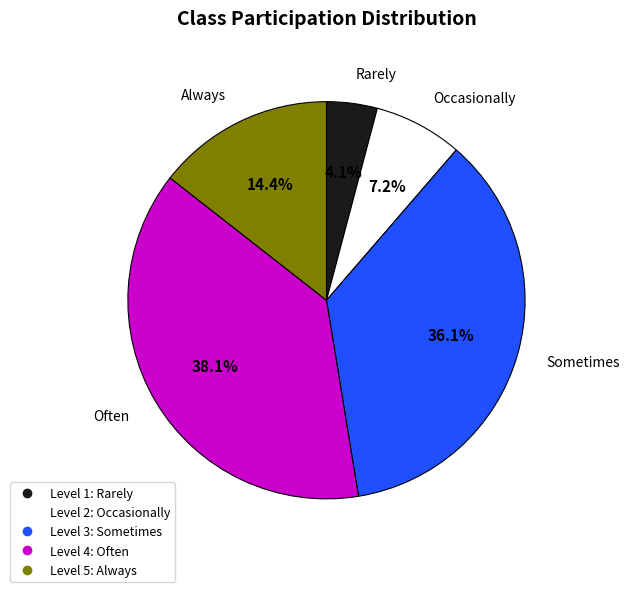

To the nearest percent, what is the difference between the largest and smallest slice percentages?

34%